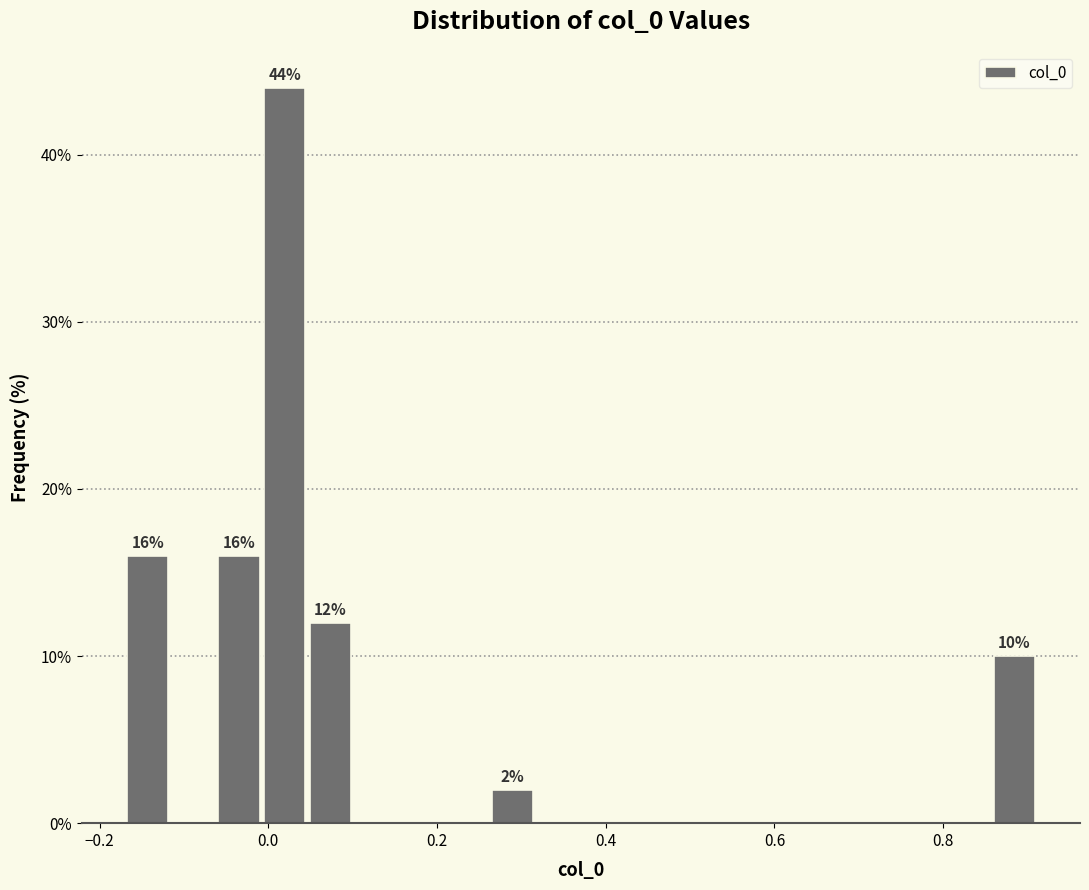

Read against the x-axis, roughly where is the centre of the tallest bar?

0.02